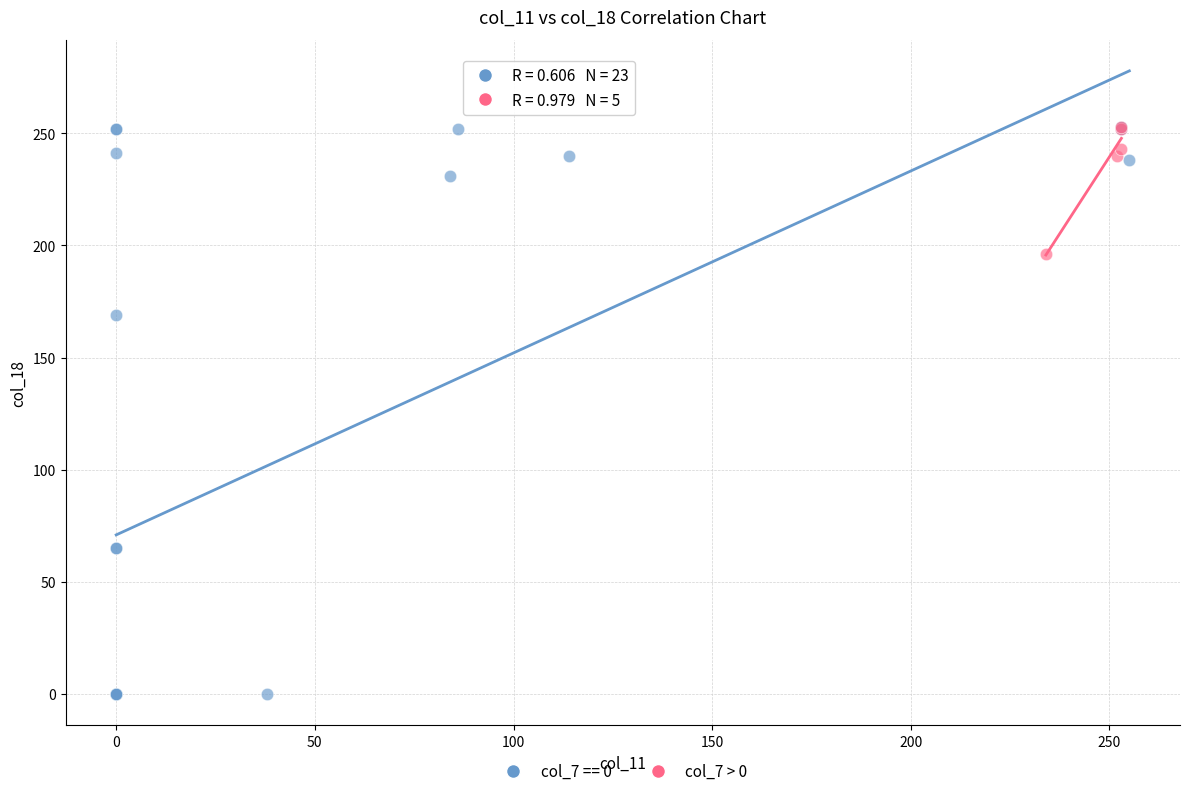

Which series contains the lowest Y value?

col_7 == 0